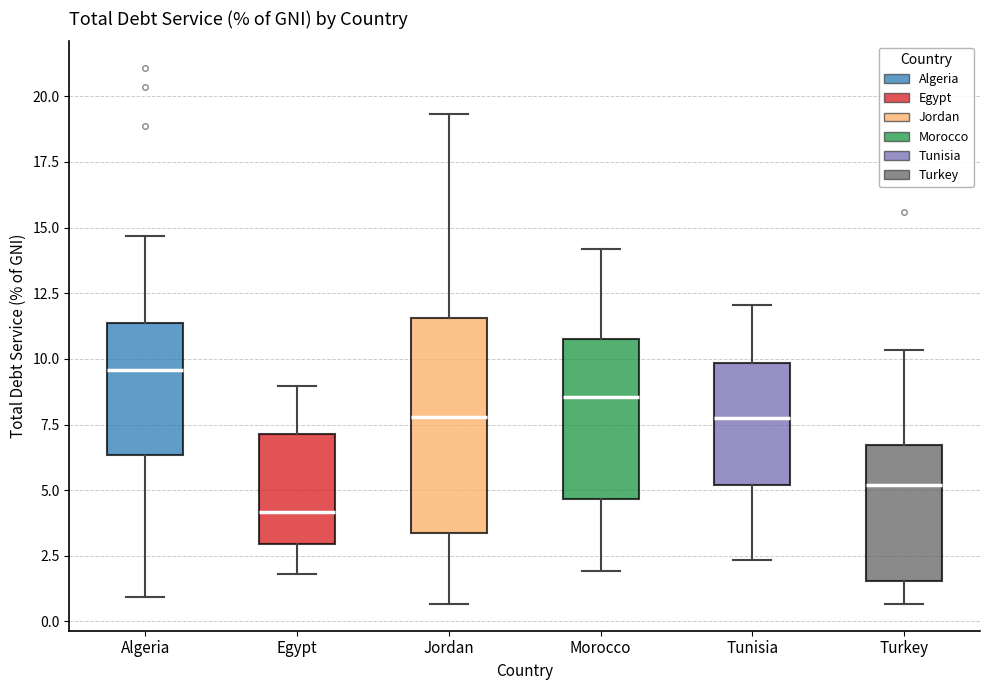

Which box has the highest median line?

Algeria